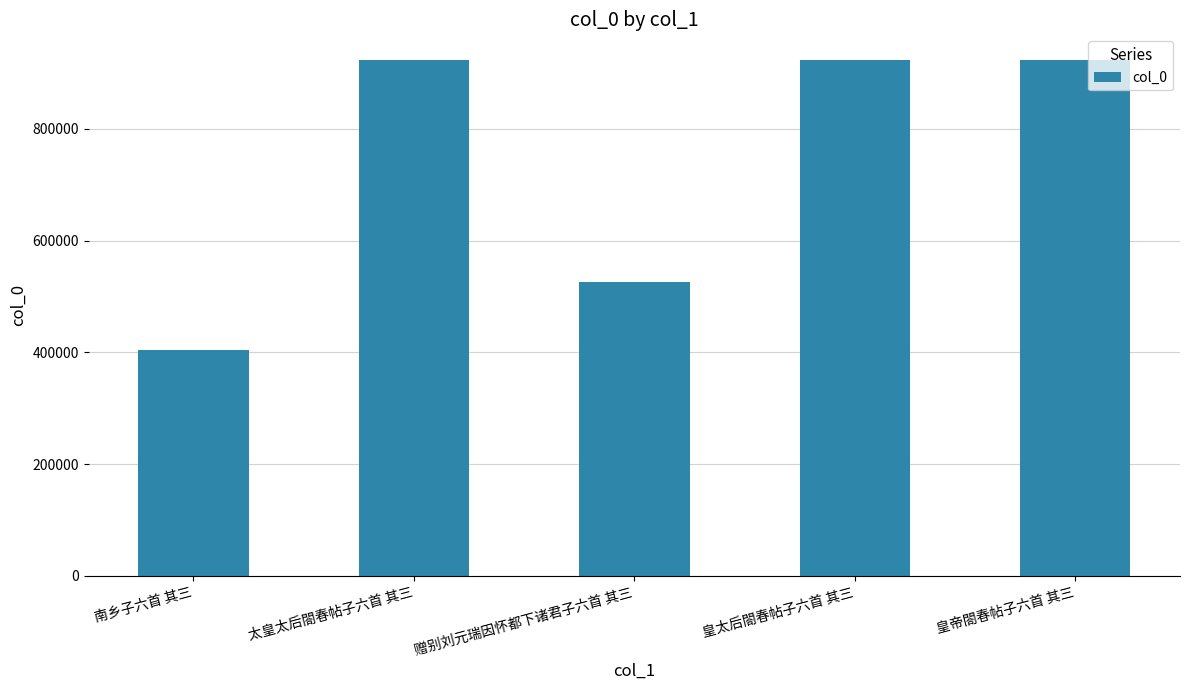

What is the greatest value displayed?

922877